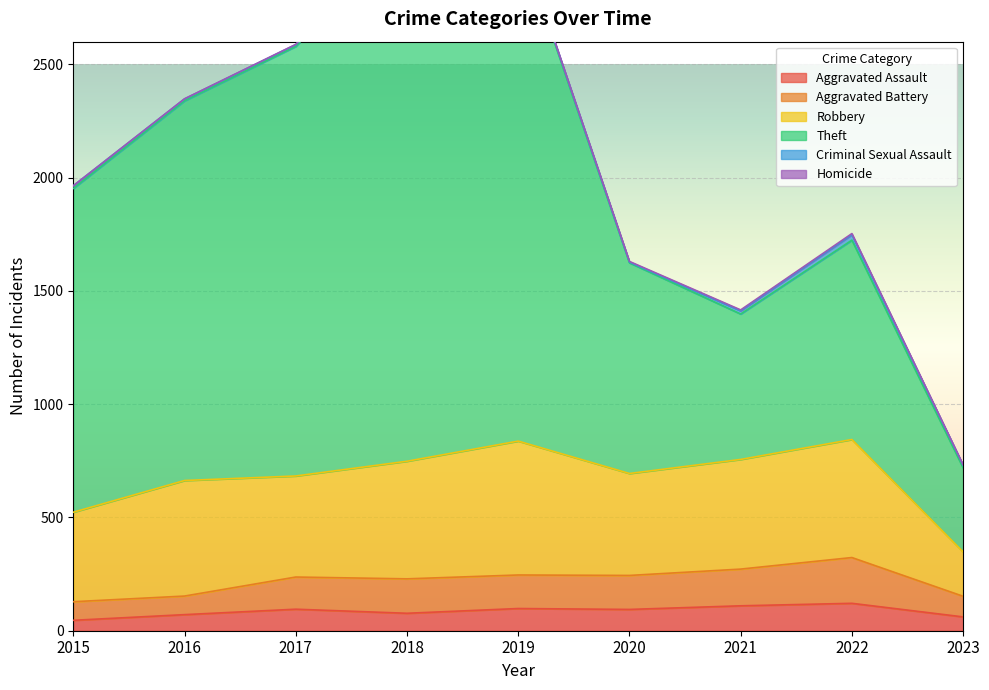

Is it true that Aggravated Assault equals 61 at 2023?

True